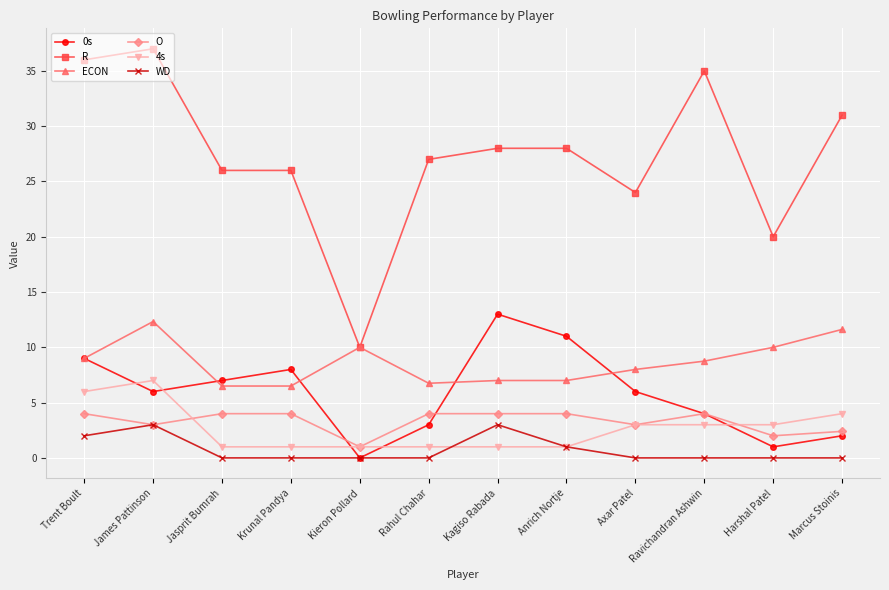

The ECON series shows 4.8 at Anrich Nortje. True or false?

False